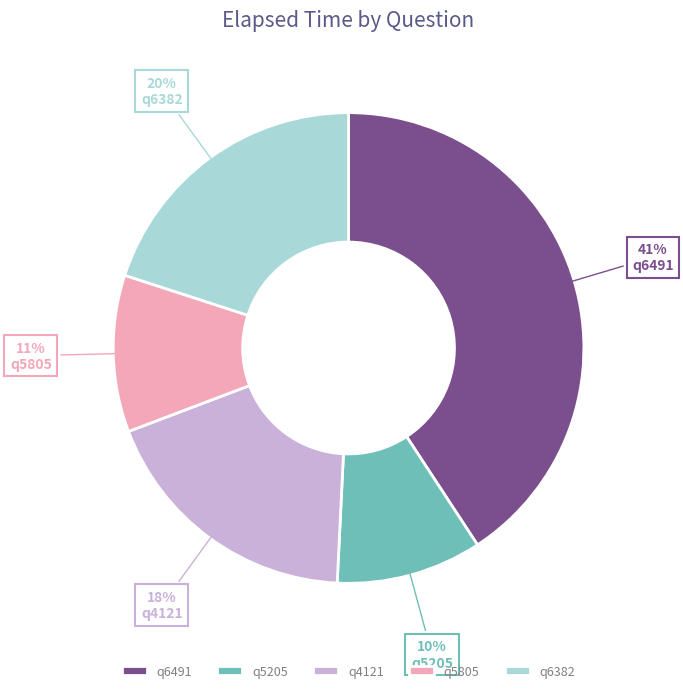

To the nearest percent, what is the combined percentage of q6382 and q6491?

61%